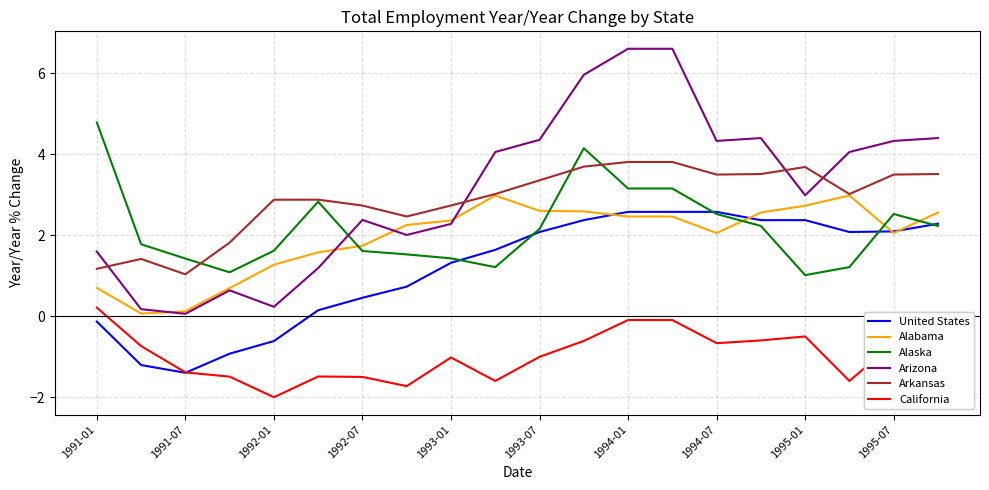

What is the maximum value for Alabama?

3.0